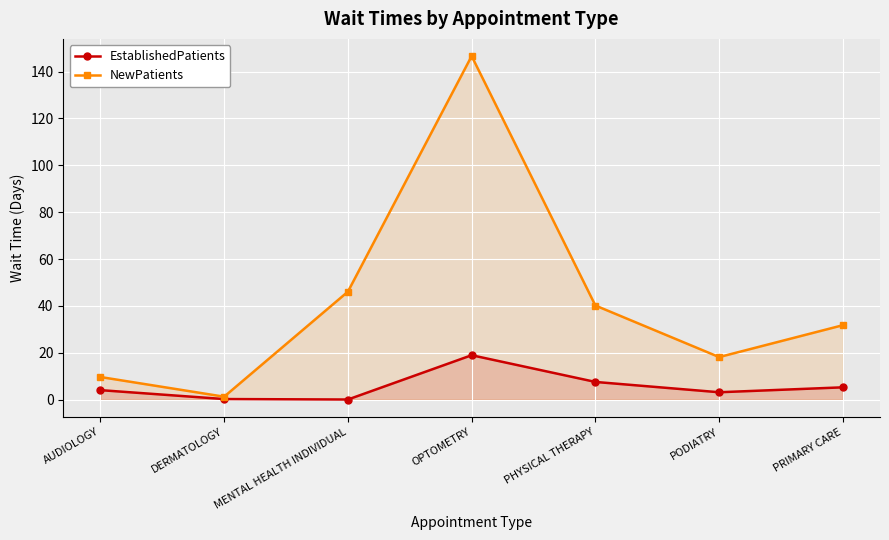

Rank the series by their average value, from highest to lowest.

NewPatients, EstablishedPatients